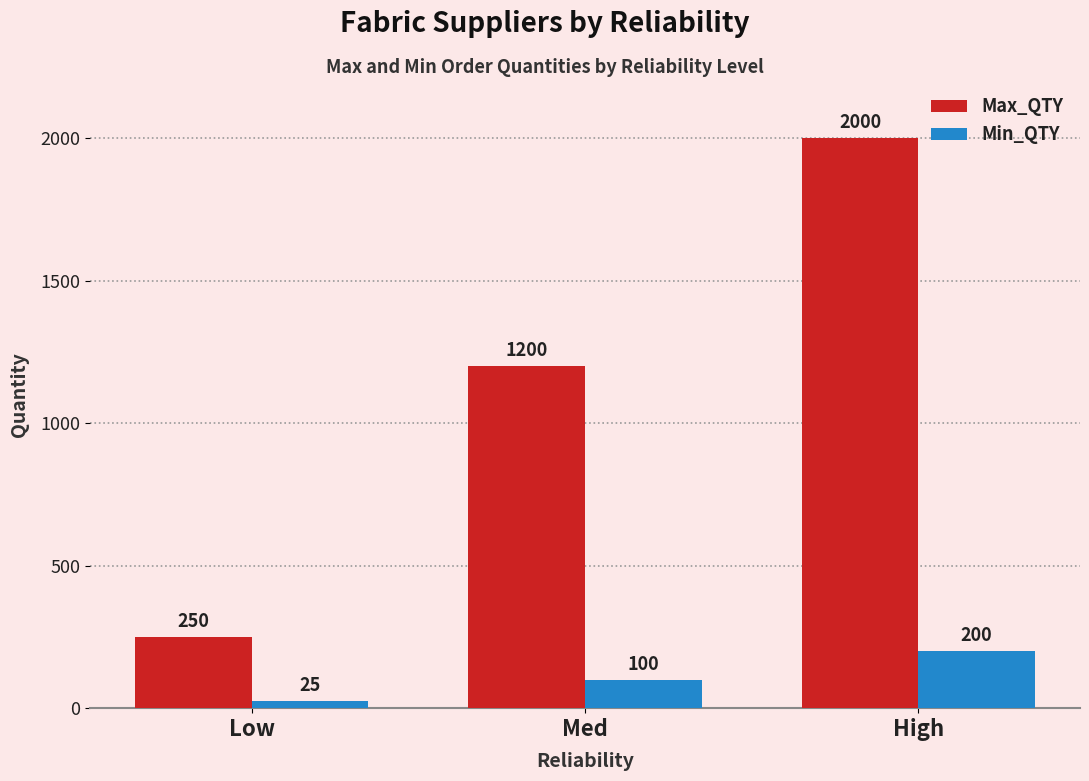

What is the value of the Min_QTY bar at the 3rd from the left?

200